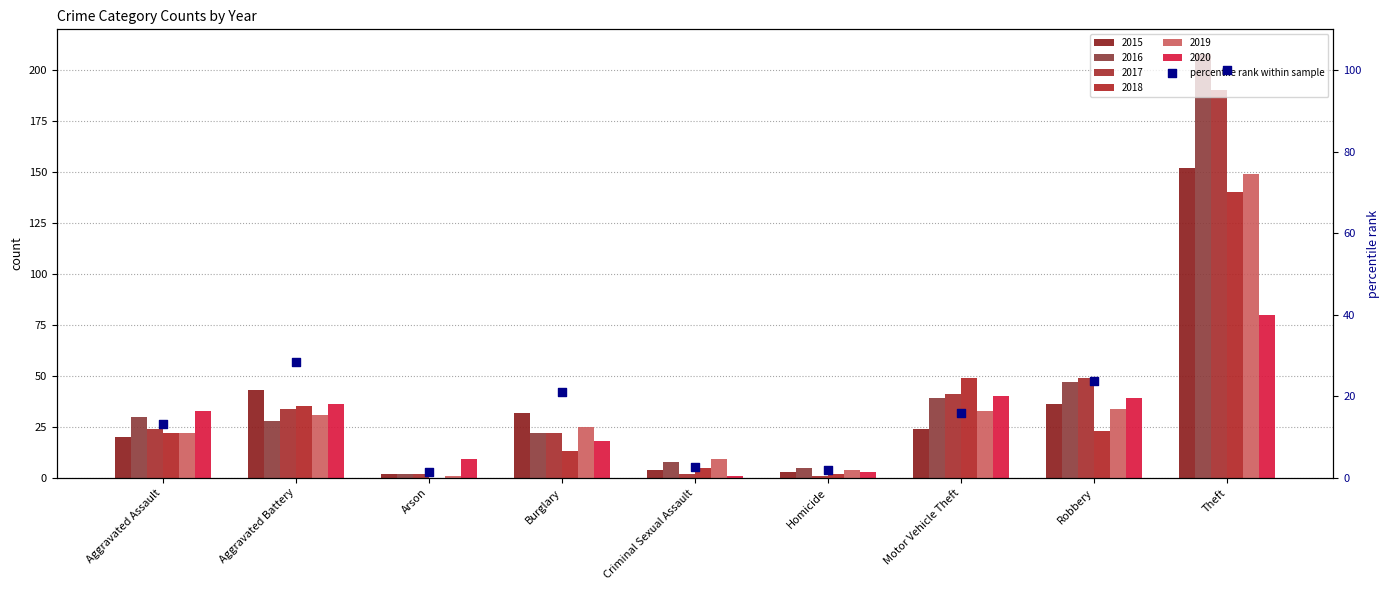

Which has a higher value, Aggravated Assault or Motor Vehicle Theft?

Motor Vehicle Theft